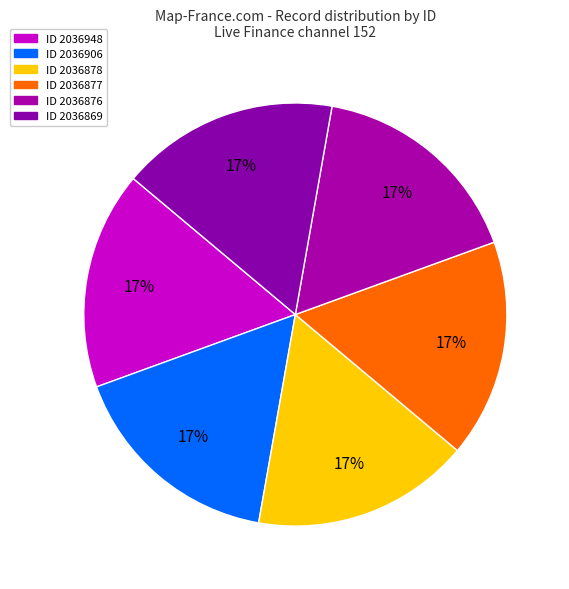

To the nearest percent, what is the average slice percentage?

17%